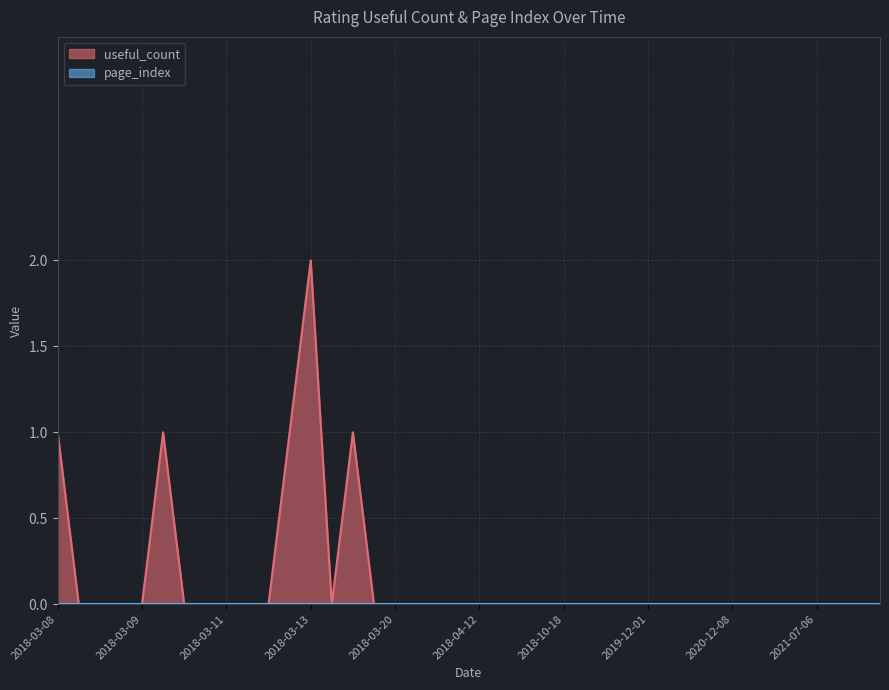

True or false: page_index has more than 2 points higher than both neighbors.

False